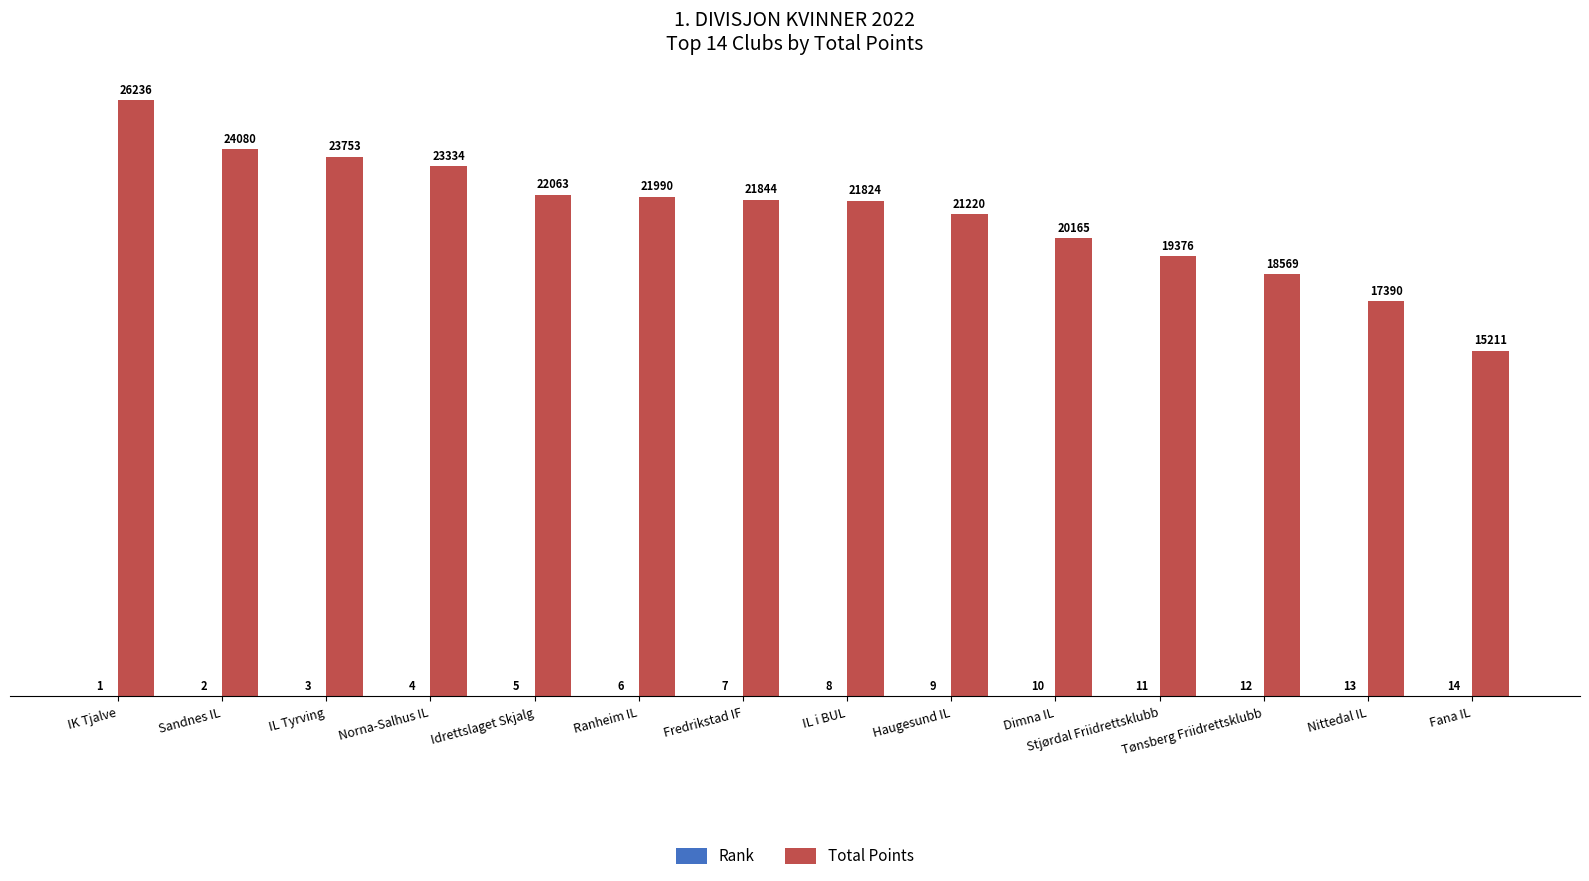

Is it true that Total Points equals 24080 at Sandnes IL?

True